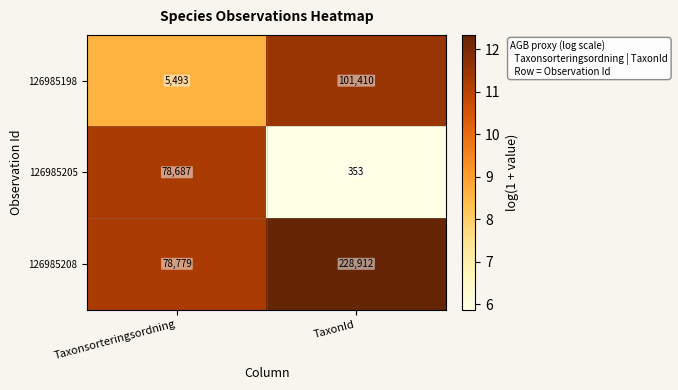

What is the difference between the 126985208 values at Taxonsorteringsordning and TaxonId?

150133